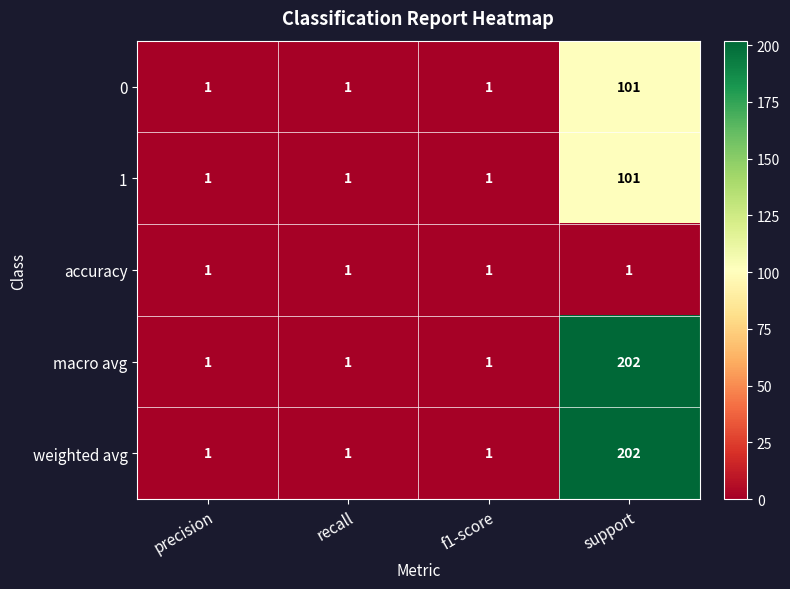

What is the greatest value displayed?

202